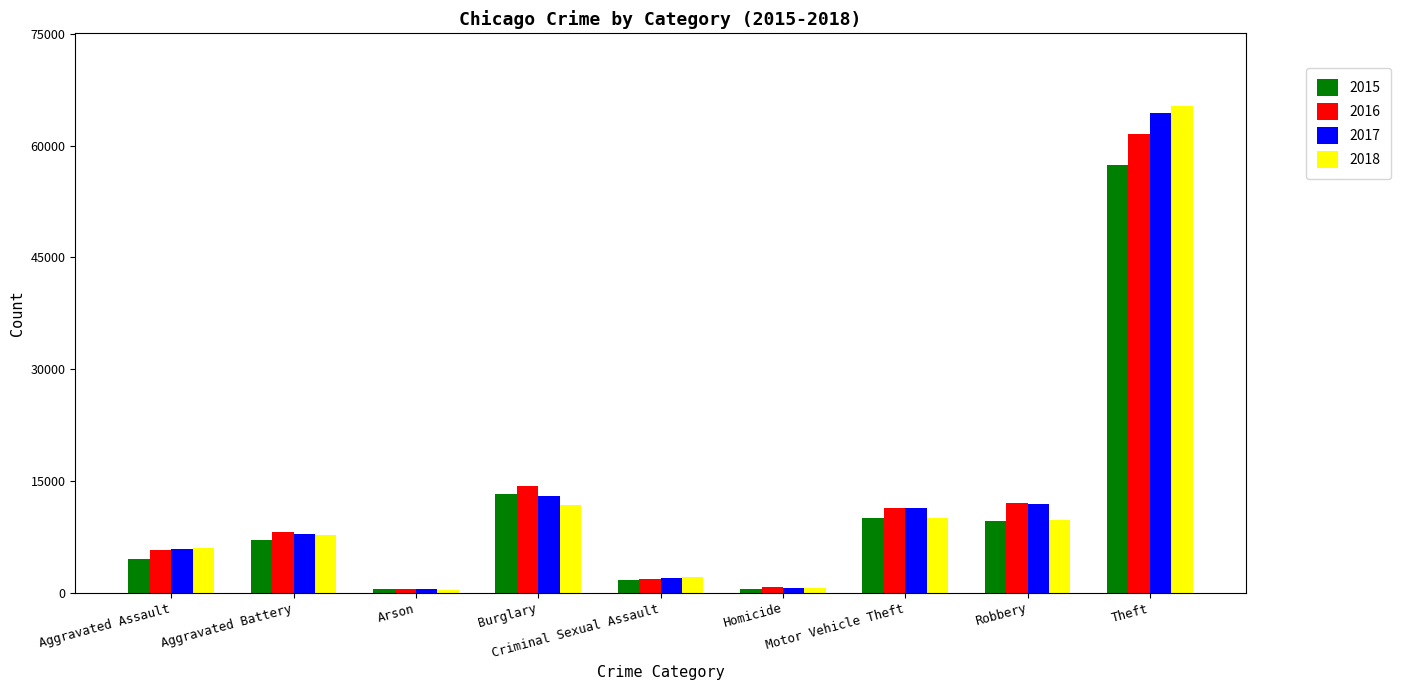

What is the average value of the 2016 series?

12903